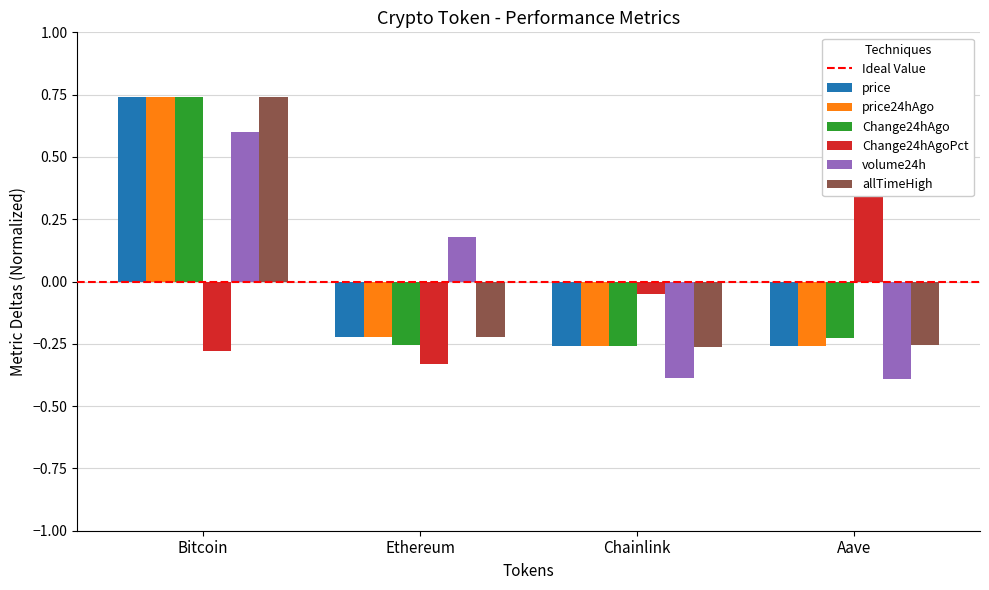

What is the maximum value shown in the chart?

0.7